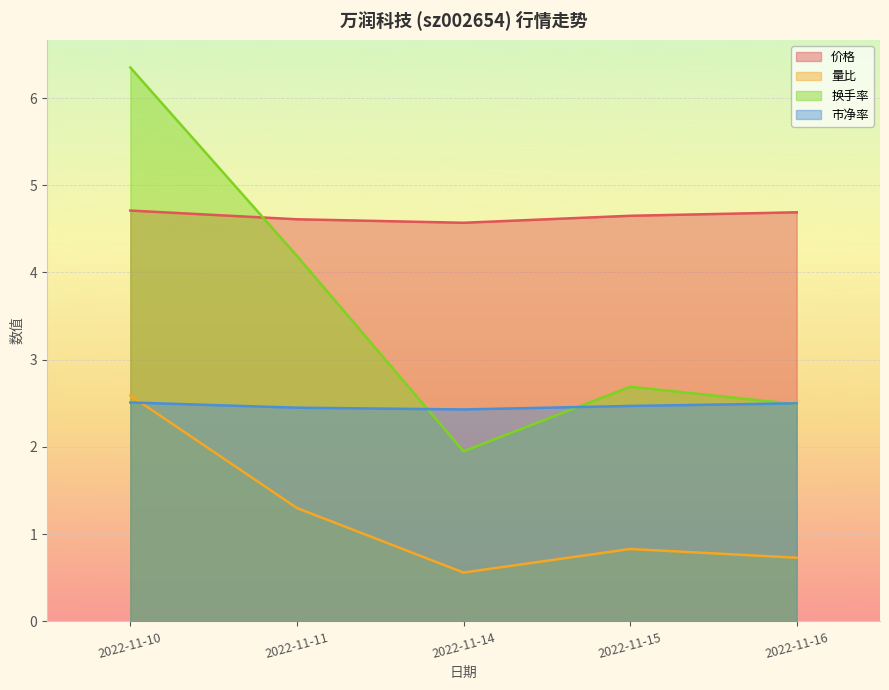

The 价格 series shows 7.8 at 2022-11-11. True or false?

False